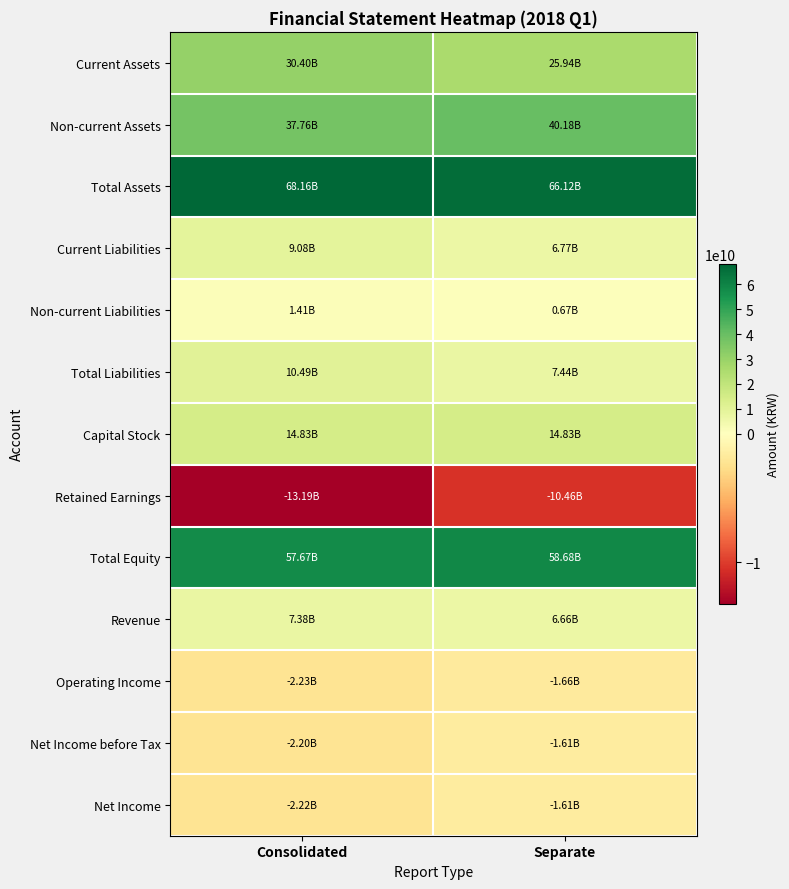

Which series has the largest range (max minus min)?

Current Assets